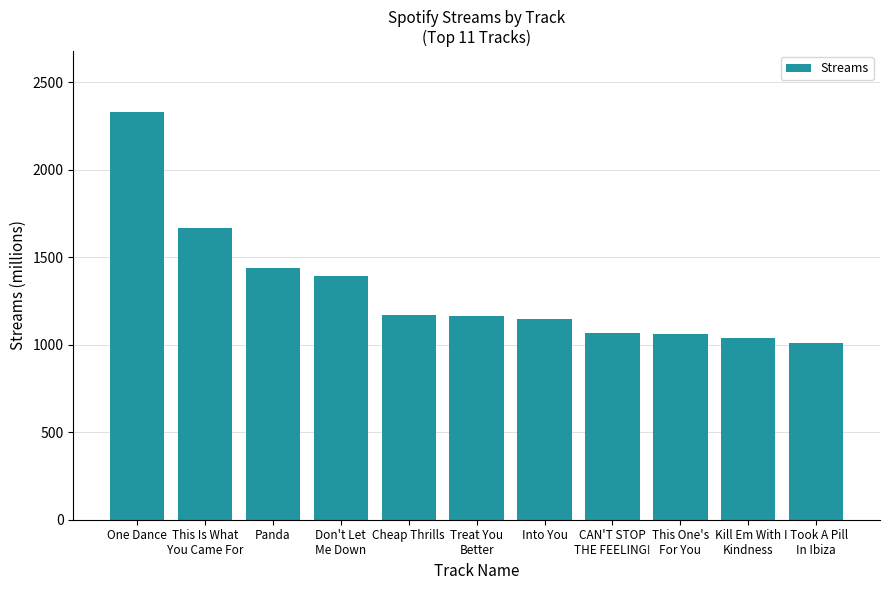

What value does the data have at Into You?

1146